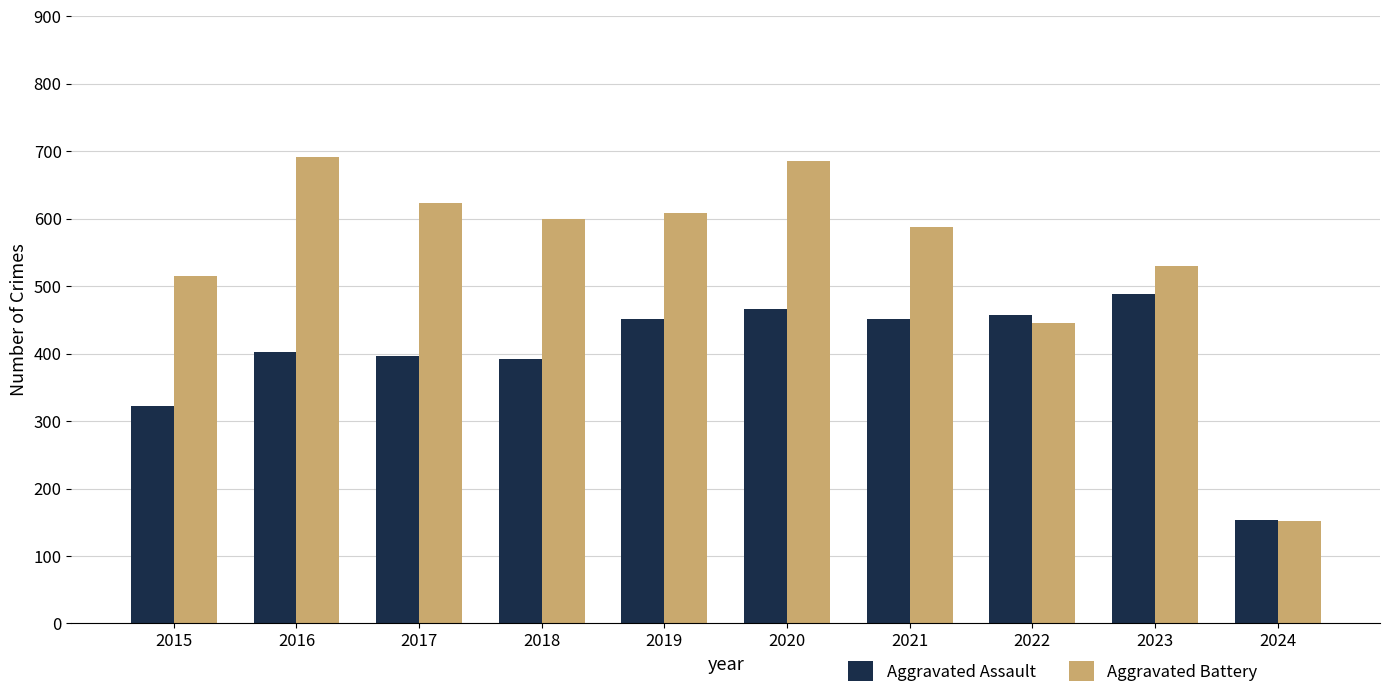

Rank the series by their maximum value, from lowest to highest.

Aggravated Assault, Aggravated Battery